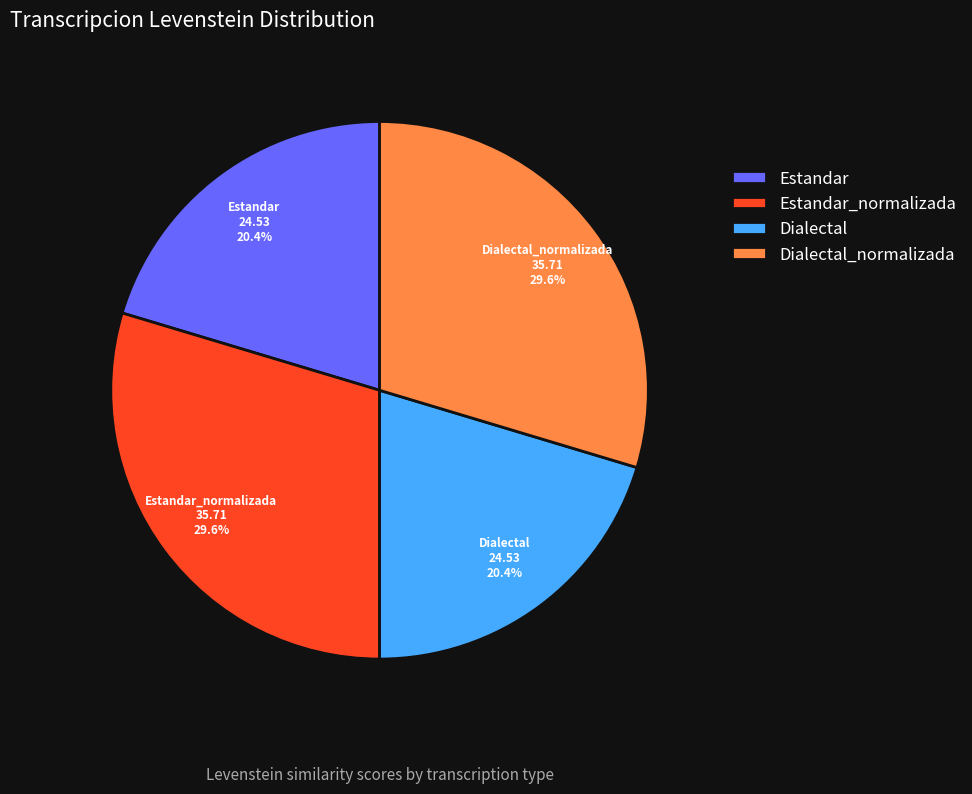

Does Estandar represent more than half of the total?

No